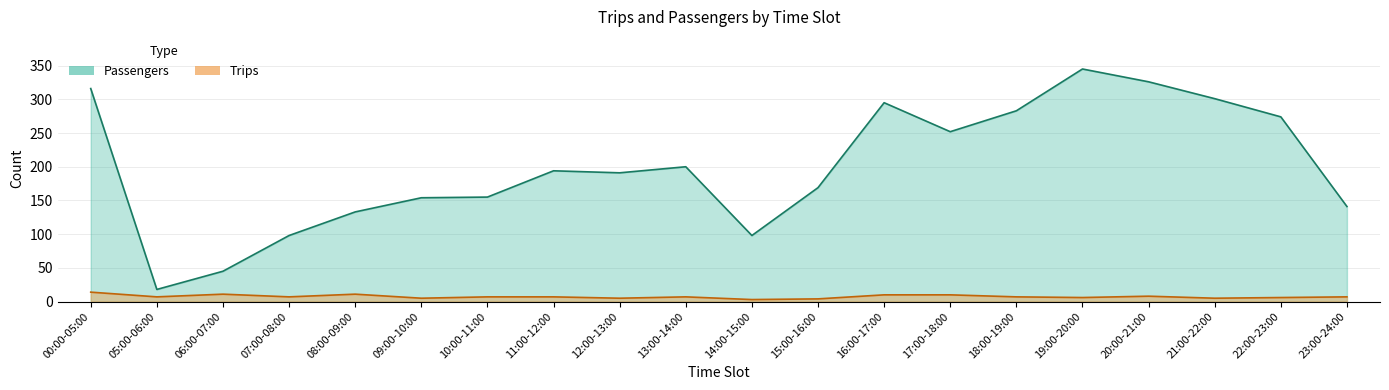

What position from the right is 15:00-16:00?

9